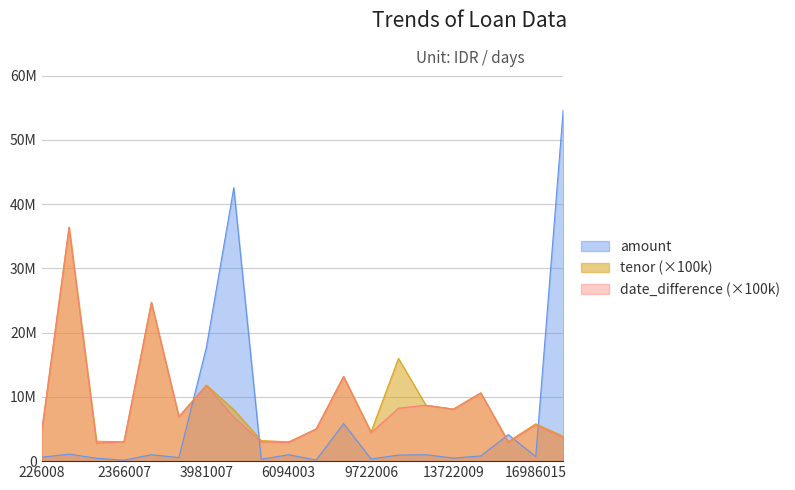

What is the difference between the maximum and minimum values in the date_difference series?

33600000.0